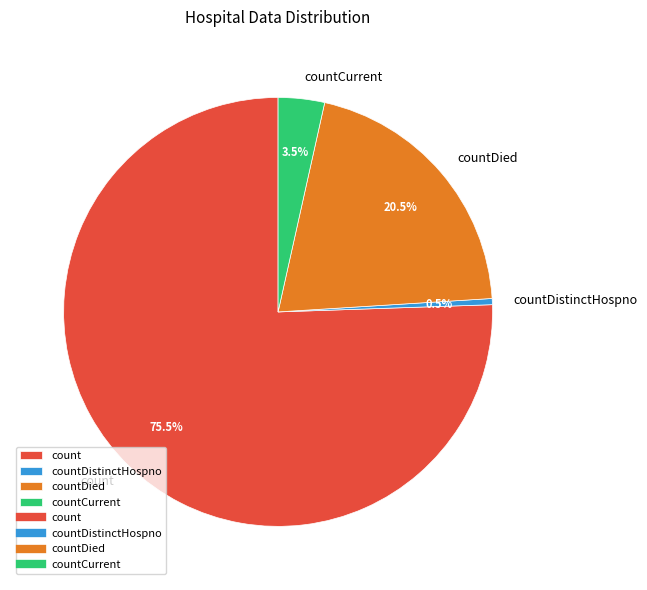

Rank the categories by value from lowest to highest.

countDistinctHospno, countCurrent, countDied, count